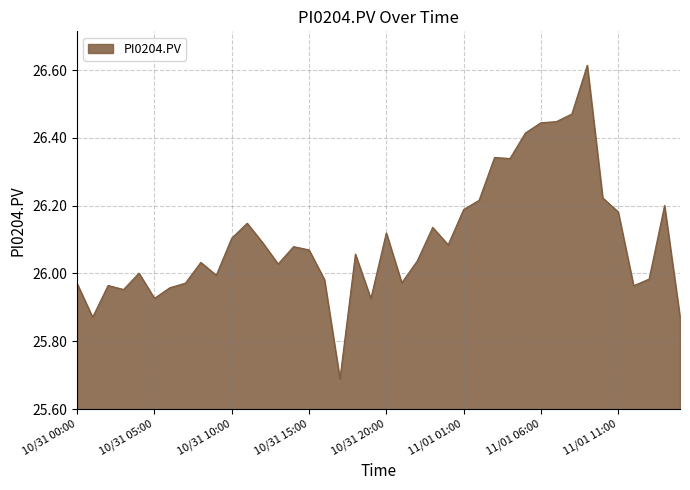

What is the minimum value shown in the chart?

25.7